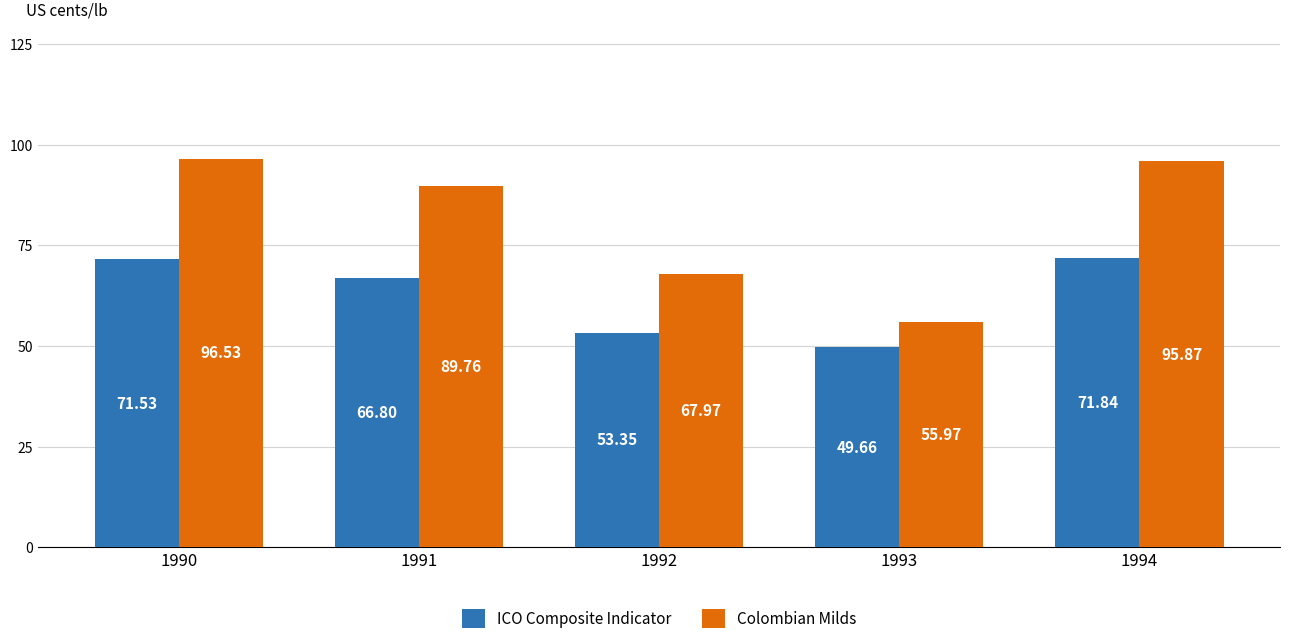

Does the chart contain stacked bars?

No